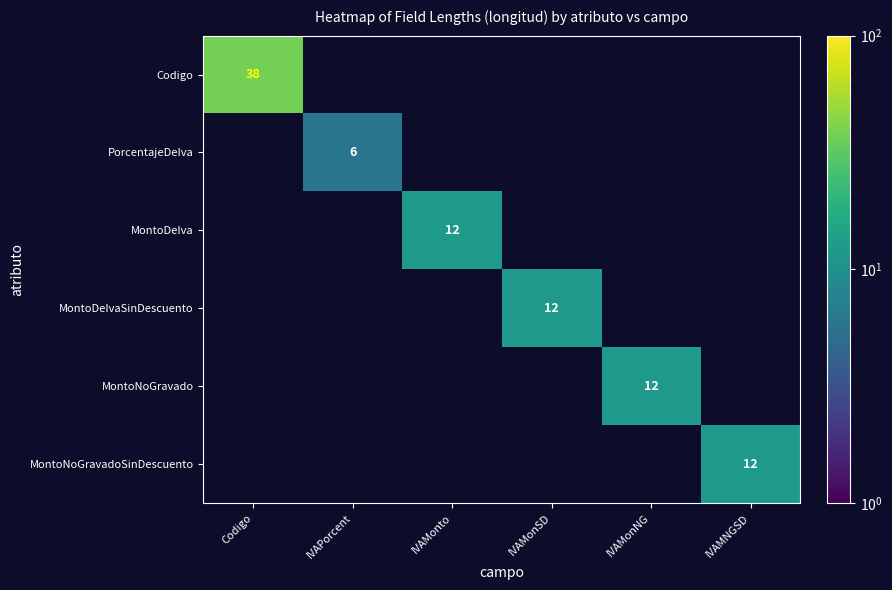

How many values in MontoNoGravado are above zero?

1